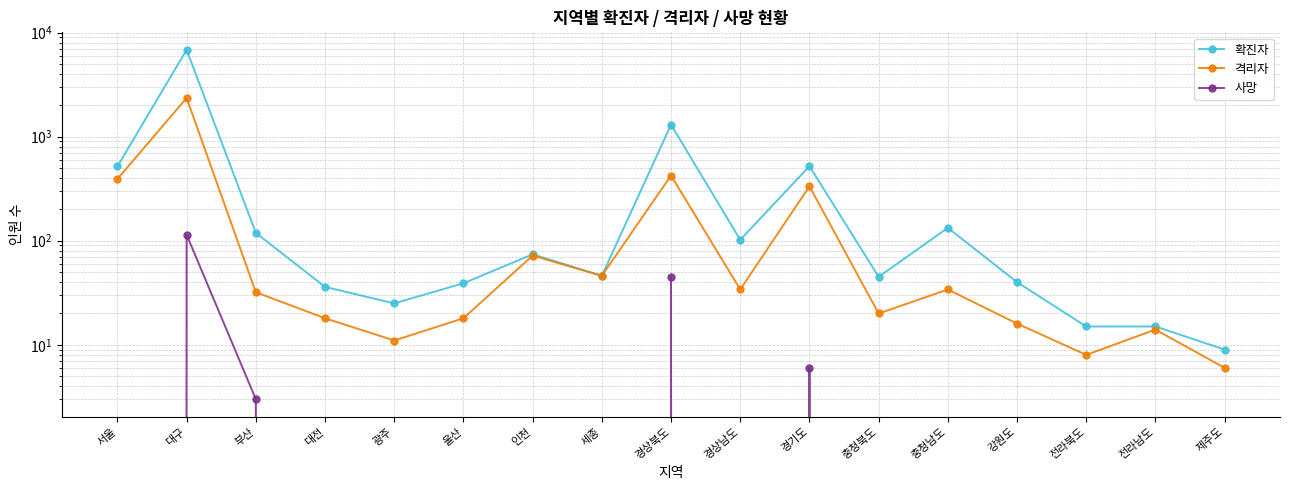

True or false: 격리자 and 사망 intersect in this chart.

False